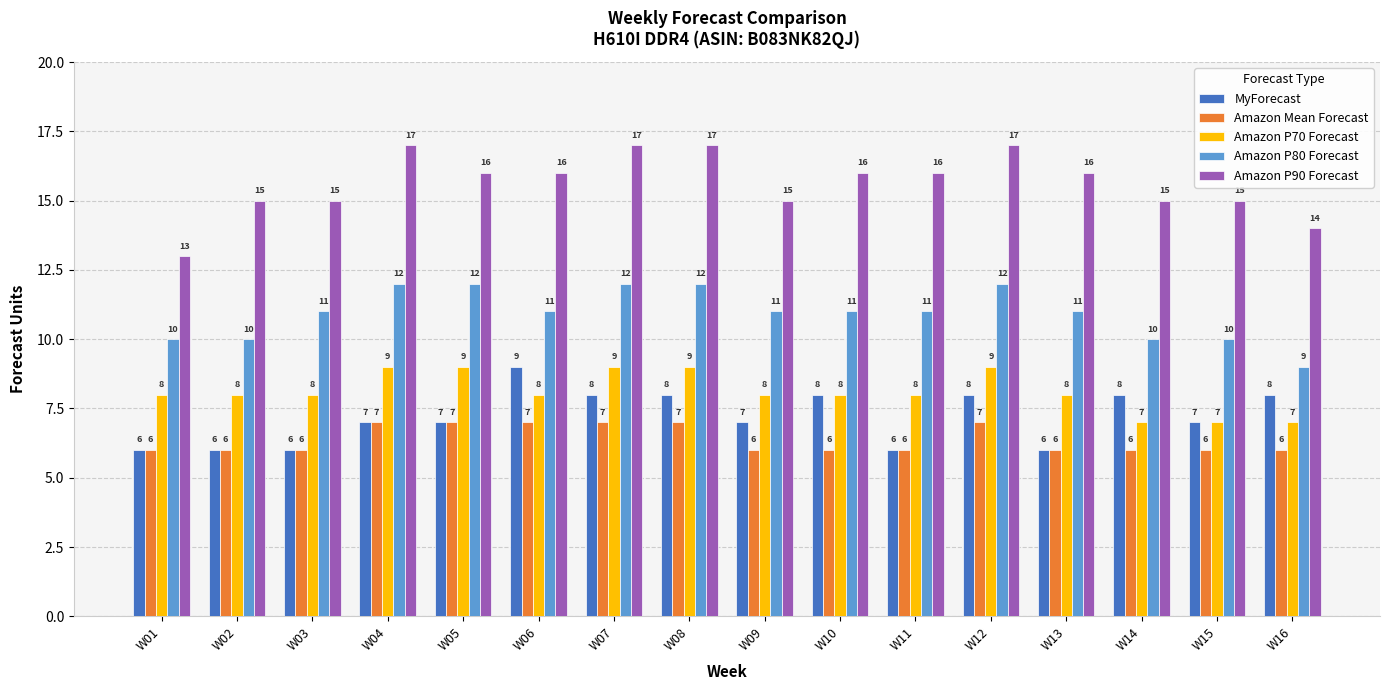

Rank the series at W09 from lowest to highest value.

Amazon Mean Forecast, MyForecast, Amazon P70 Forecast, Amazon P80 Forecast, Amazon P90 Forecast